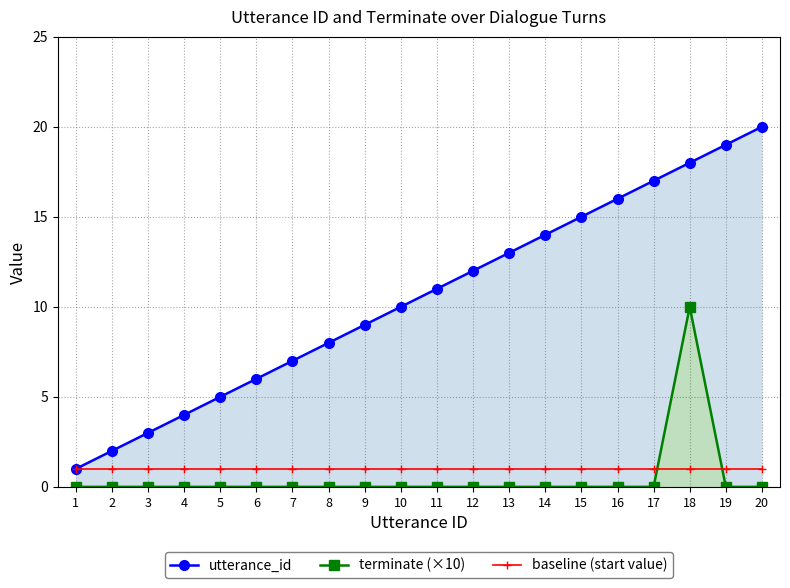

True or false: utterance_id and terminate (×10) cross at least once.

False